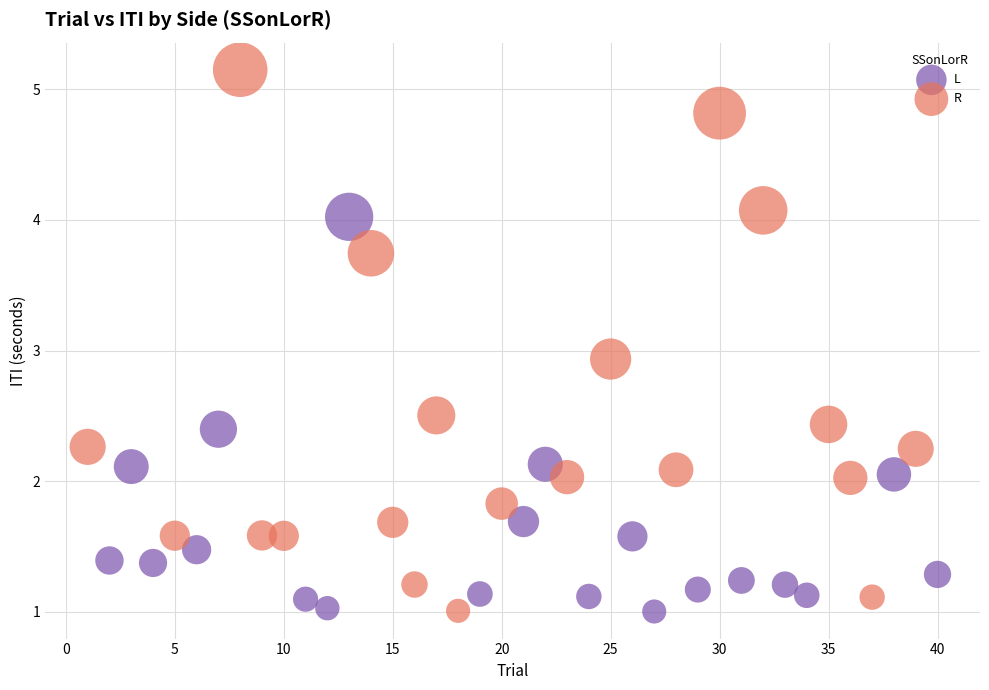

Which series reaches the maximum Y coordinate?

R